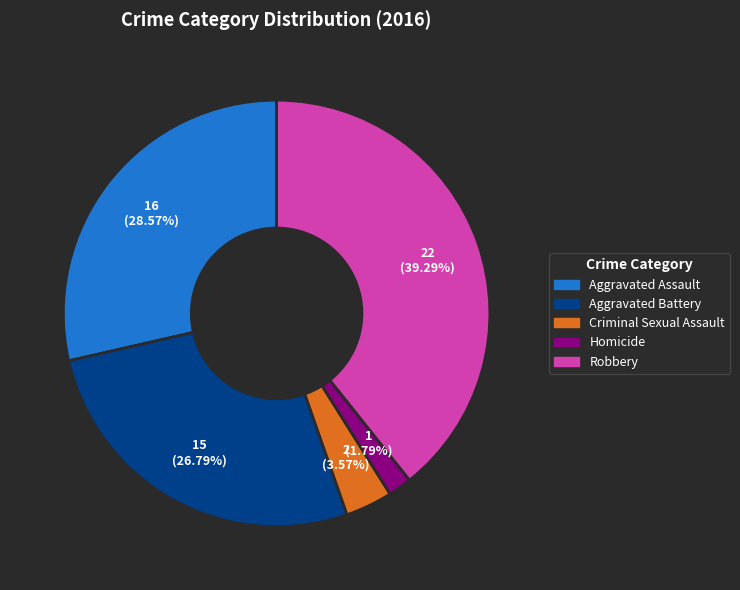

Is it true that Aggravated Assault is 29% of the pie?

True